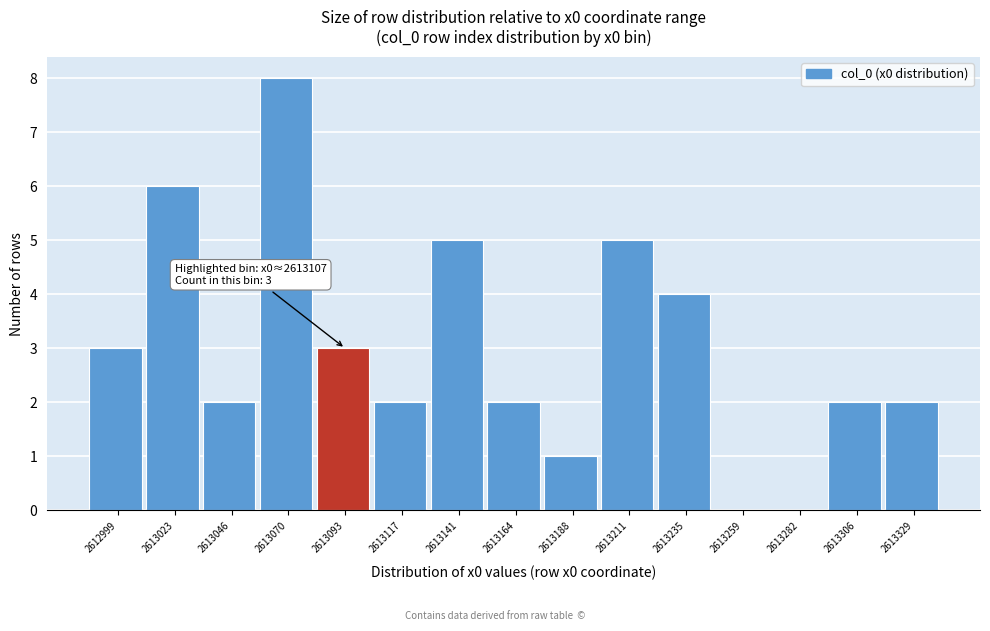

Reading left to right, what are all the values shown in this chart?

2612999=3	2613023=6	2613046=2	2613070=8	2613093=3	2613117=2	2613141=5	2613164=2	2613188=1	2613211=5	2613235=4	2613259=0	2613282=0	2613306=2	2613329=2